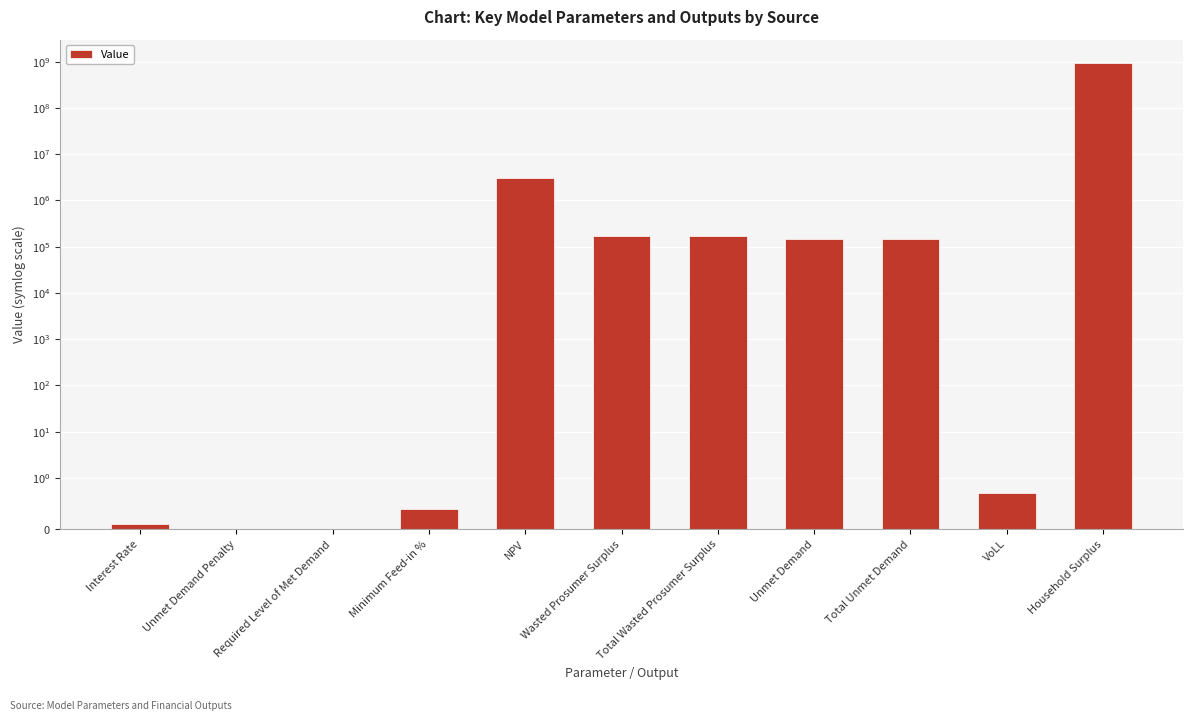

Between Household Surplus and Required Level of Met Demand, which is larger?

Household Surplus